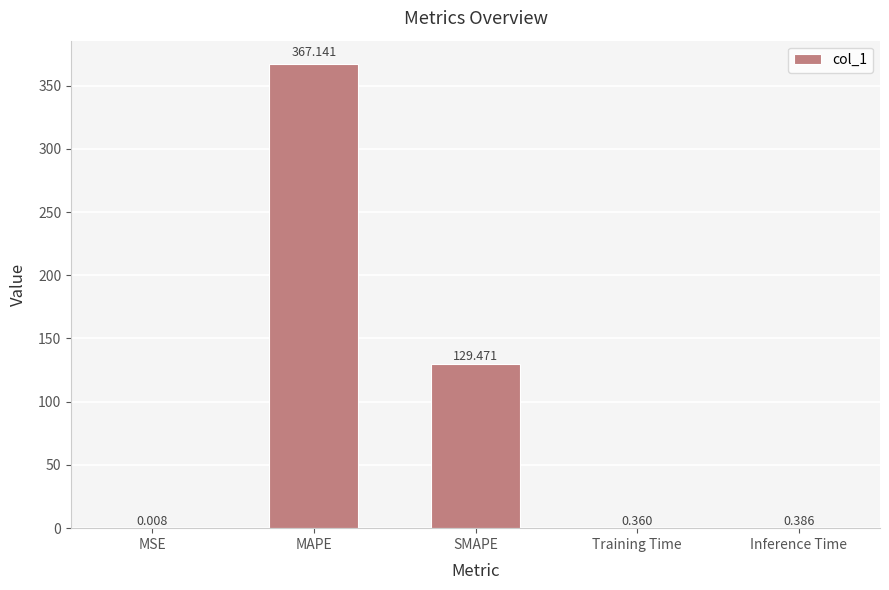

Which category has the highest value across all series?

MAPE